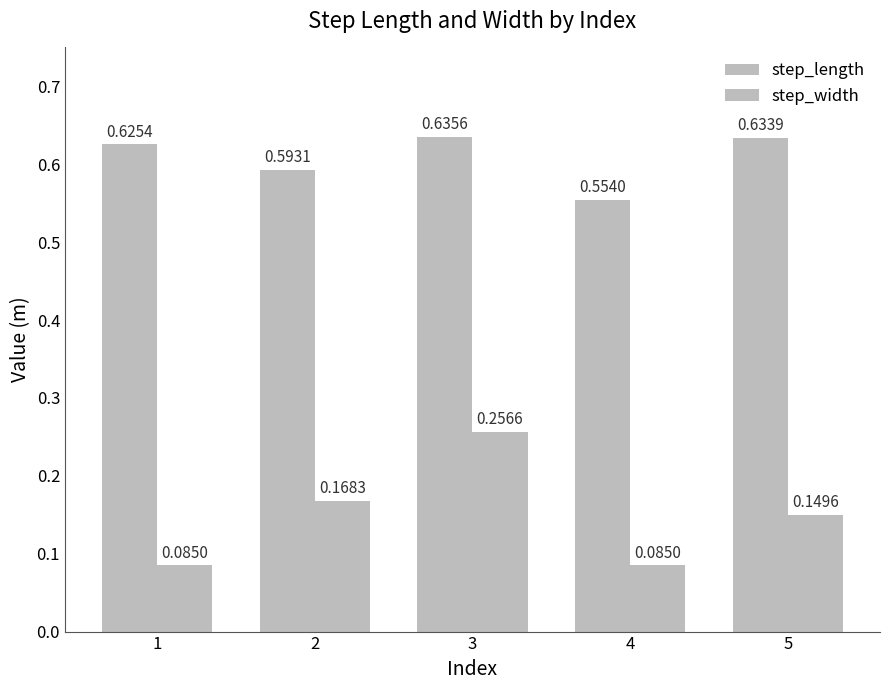

At how many categories does at least one series exceed 0?

5